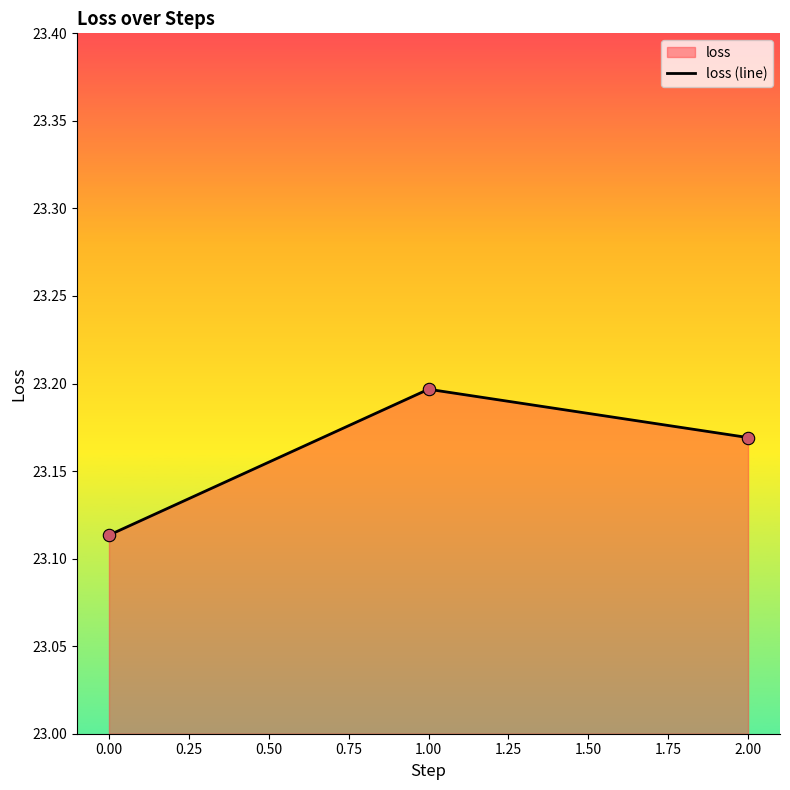

Approximately how many times larger is the value at 0.00 compared to 2.00?

1.0